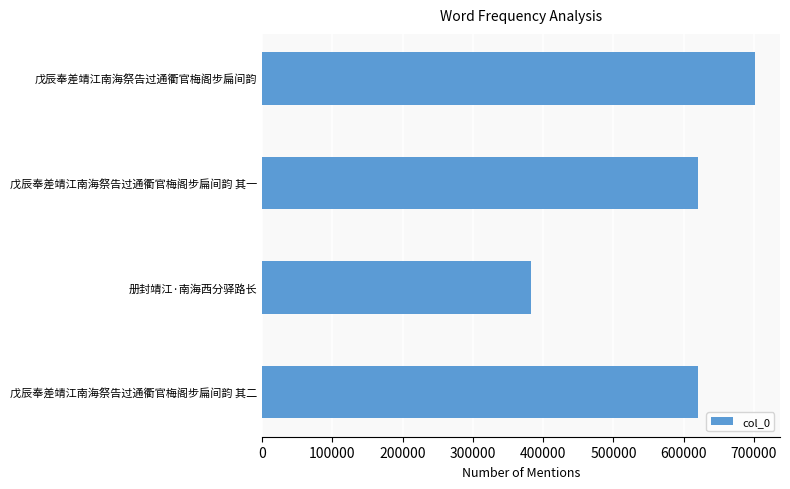

Approximately how many times larger is the value at 册封靖江·南海西分驿路长 compared to 戊辰奉差靖江南海祭告过通衢官梅阁步扁间韵 其一?

0.6